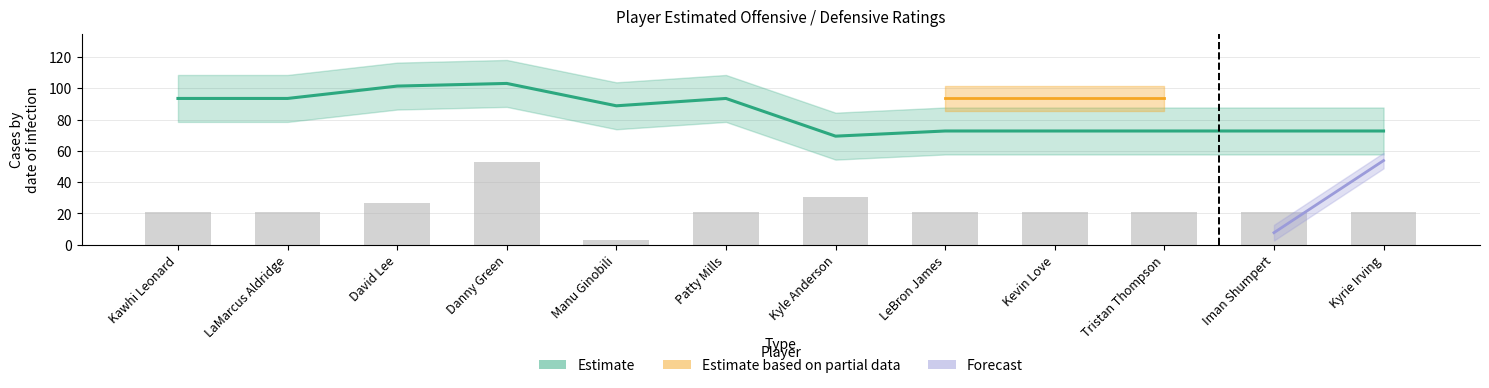

What is the label of the 12th bar from the right?

Kawhi Leonard